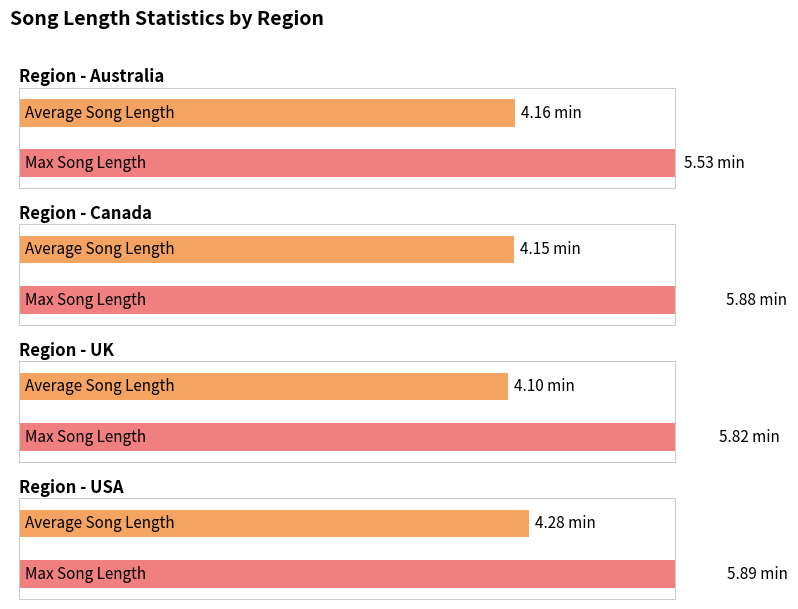

What position from the right is Australia?

4